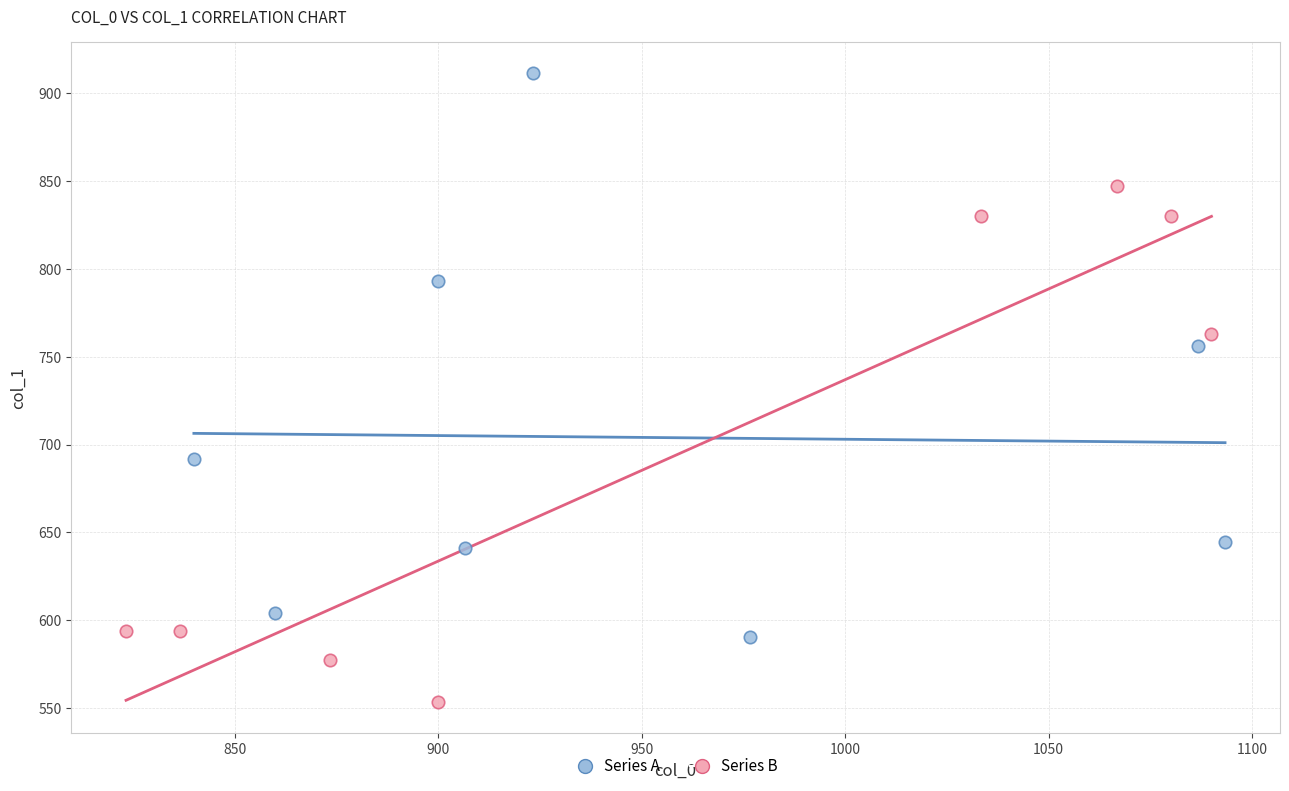

Which series reaches the minimum Y coordinate?

Series B